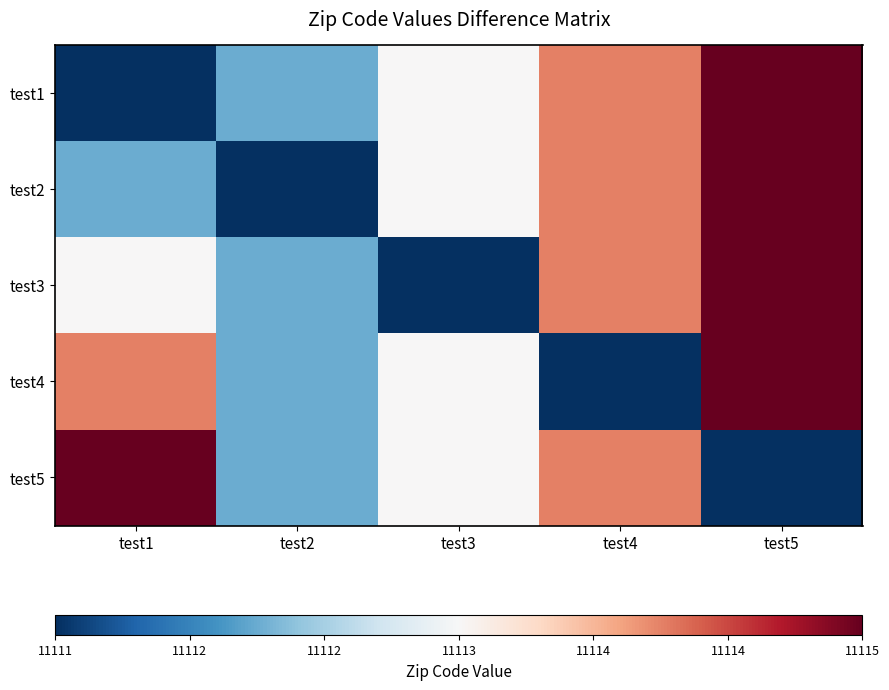

How many series are shown in this chart?

5